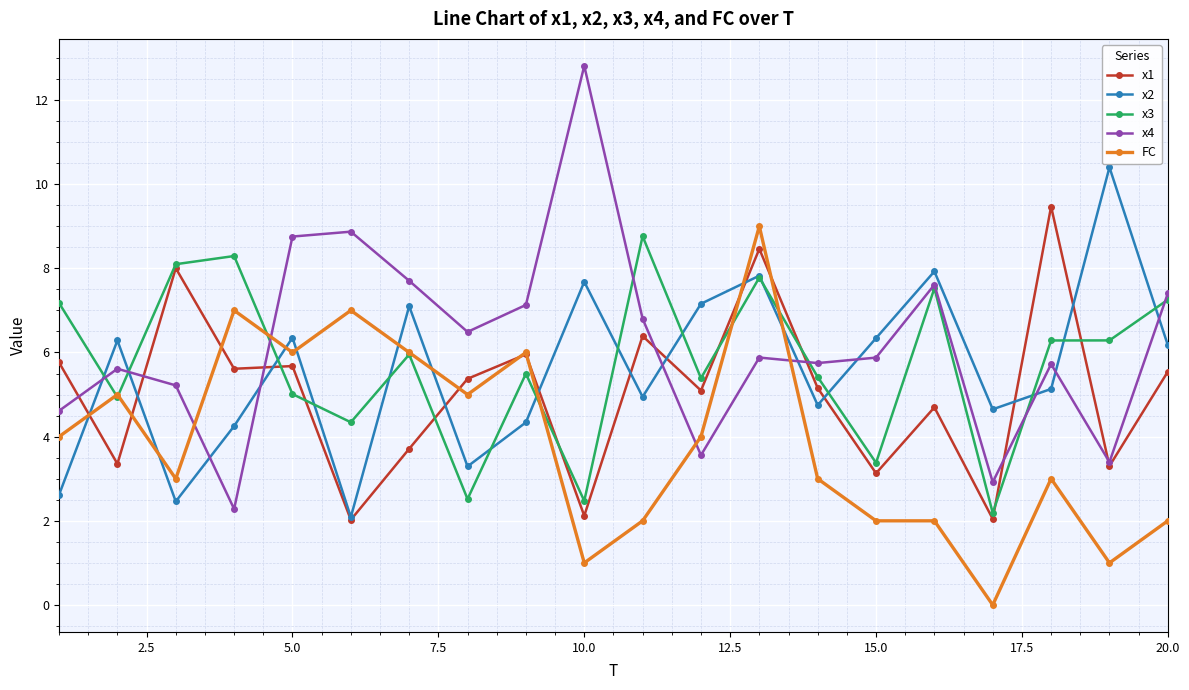

What is the highest value of the FC series?

9.0